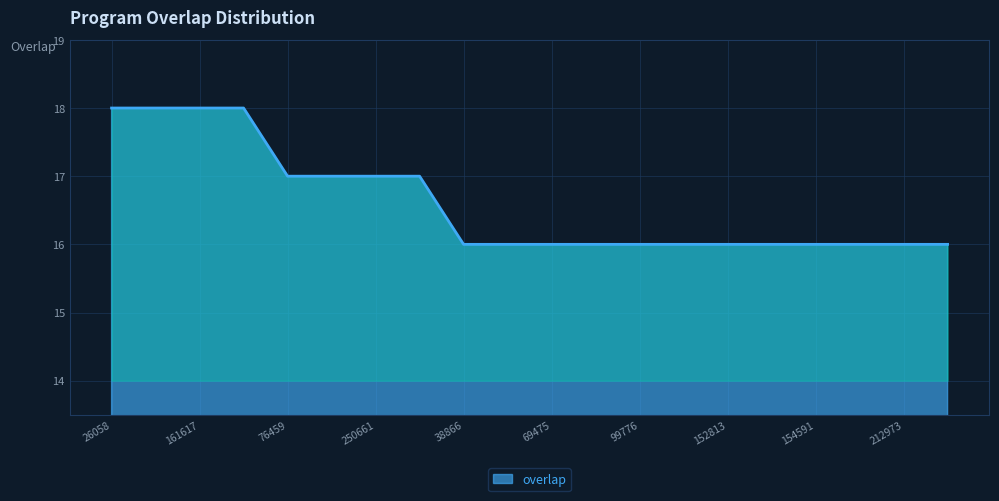

What is the maximum value shown in the chart?

18